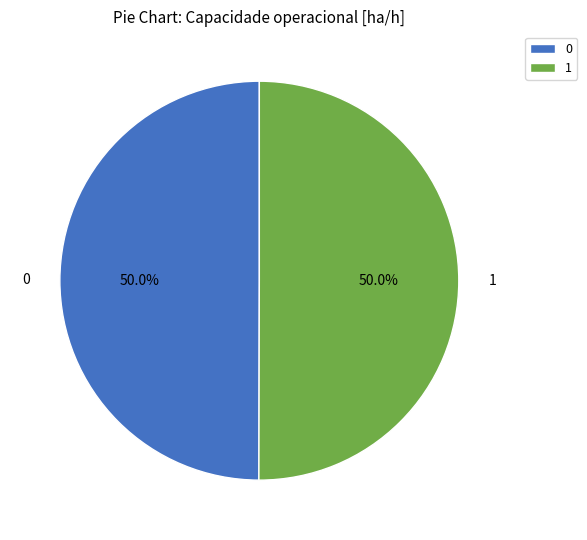

How much of the chart is everything except 0?

50.0%